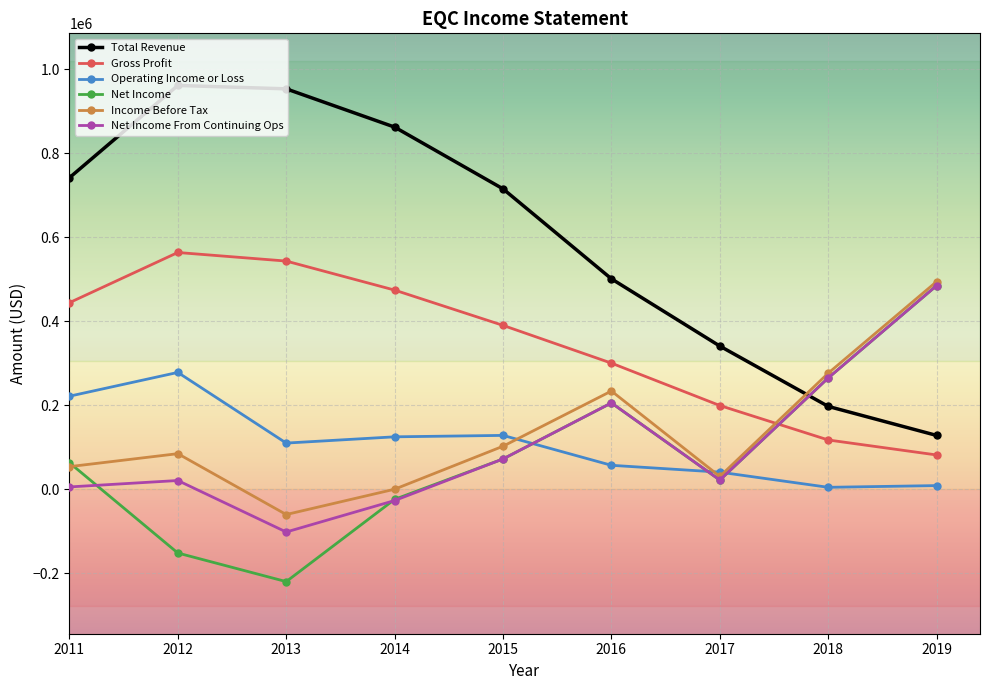

True or false: Total Revenue has more than 1 interior local peaks.

False